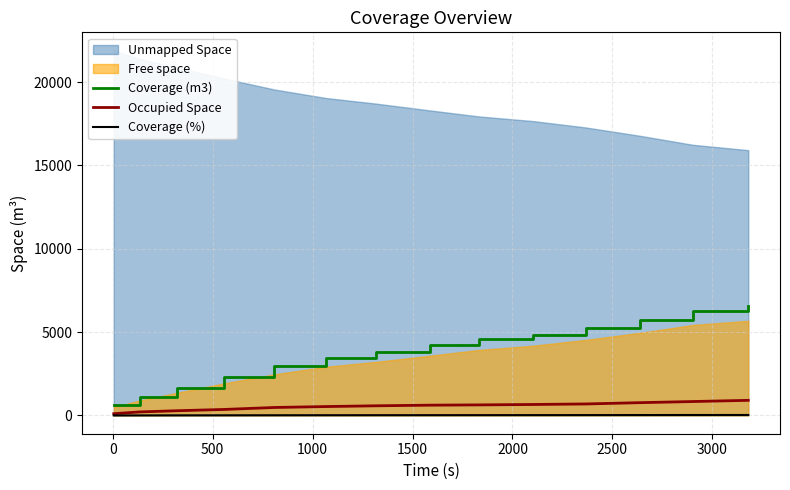

What is the highest value of the Coverage (m3) series?

6586.1